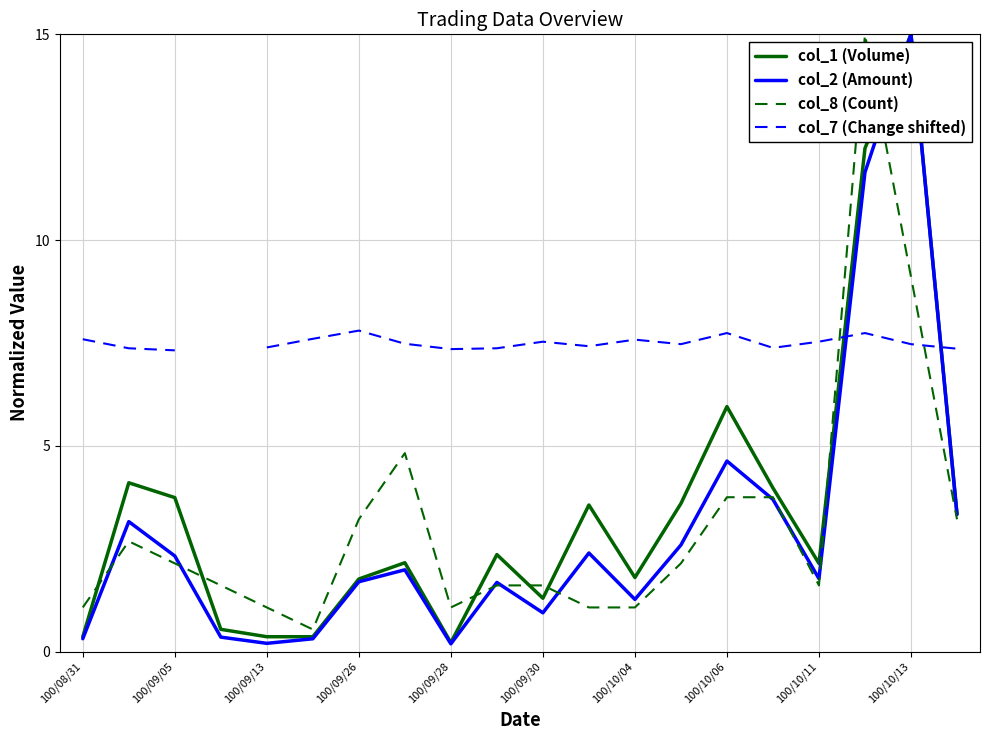

At which label does col_8 (Count) reach its peak?

17